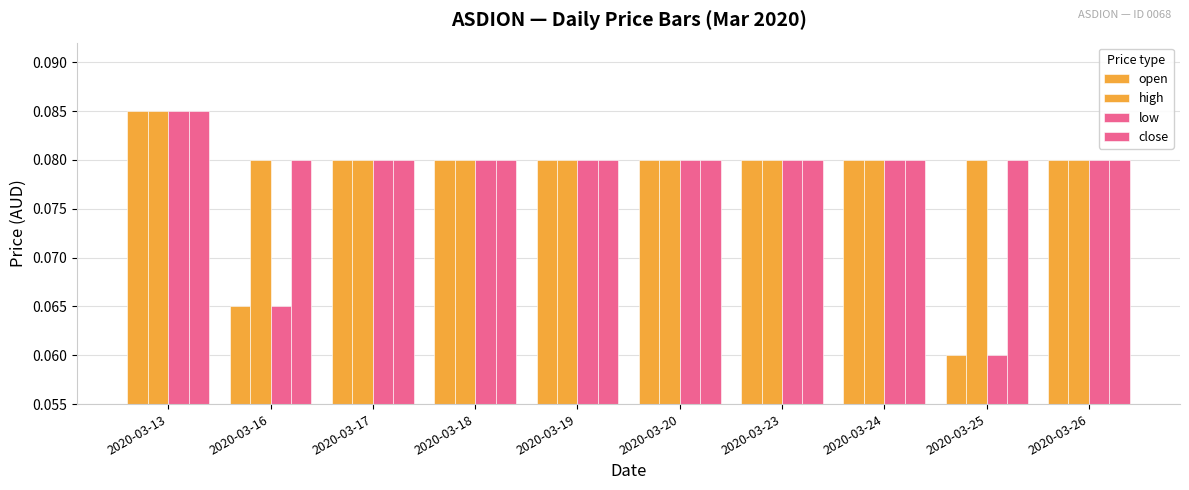

Reading right to left, transcribe all the data shown in this chart.

open: 0.1	0.1	0.1	0.1	0.1	0.1	0.1	0.1	0.1	0.1
high: 0.1	0.1	0.1	0.1	0.1	0.1	0.1	0.1	0.1	0.1
low: 0.1	0.1	0.1	0.1	0.1	0.1	0.1	0.1	0.1	0.1
close: 0.1	0.1	0.1	0.1	0.1	0.1	0.1	0.1	0.1	0.1